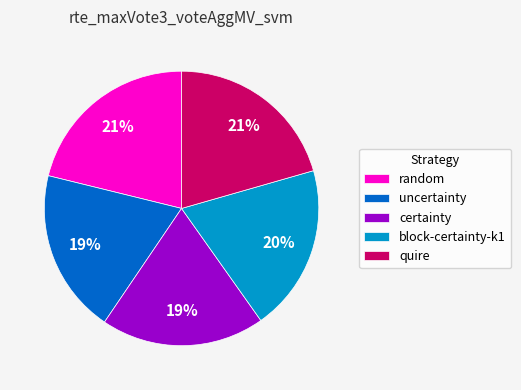

What percentage is the quire slice, to the nearest percent?

21%